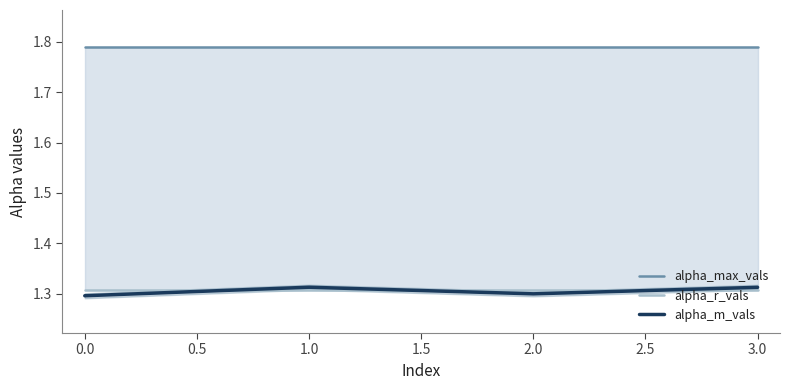

How many lines are shown in the chart?

3